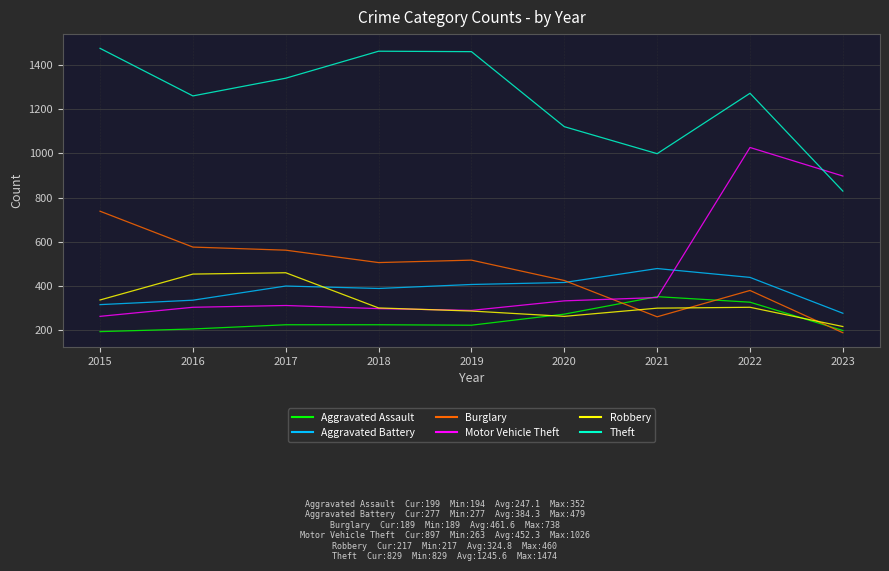

At which label does Motor Vehicle Theft reach its peak?

2022